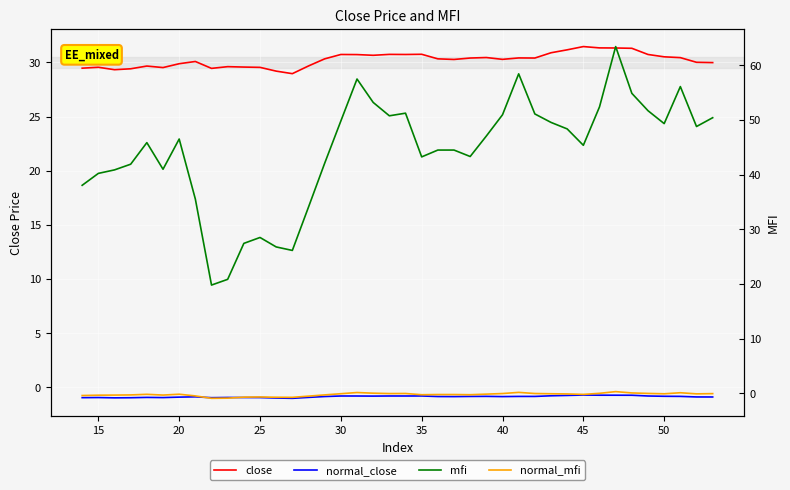

How many interior local valleys does the normal_mfi series have?

9